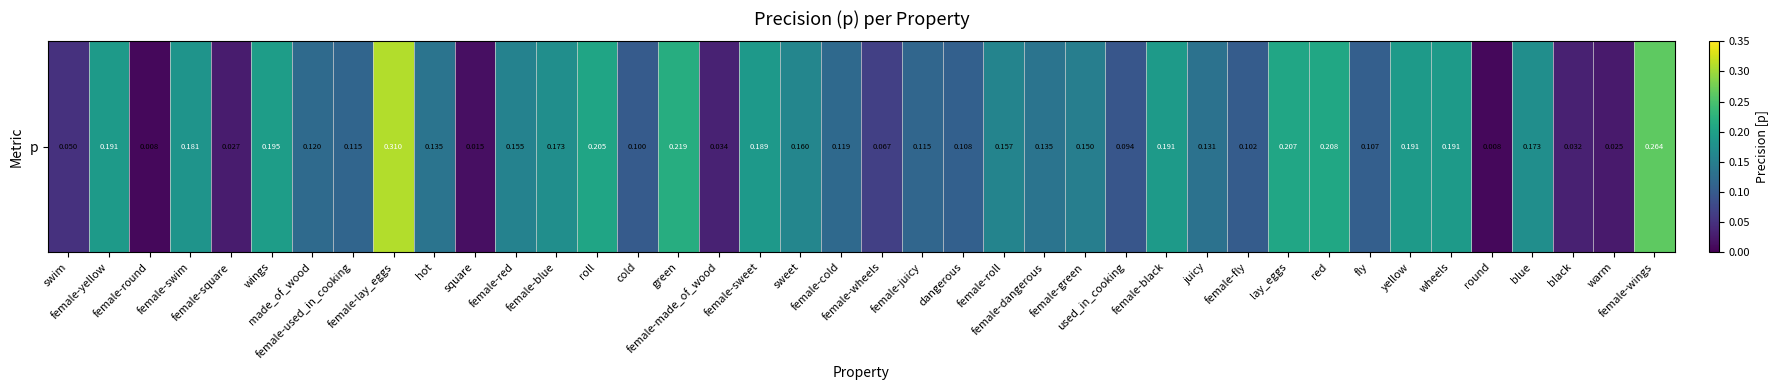

Reading left to right, what are all the values shown in this chart?

0.1	0.2	0.0	0.2	0.0	0.2	0.1	0.1	0.3	0.1	0.0	0.2	0.2	0.2	0.1	0.2	0.0	0.2	0.2	0.1	0.1	0.1	0.1	0.2	0.1	0.1	0.1	0.2	0.1	0.1	0.2	0.2	0.1	0.2	0.2	0.0	0.2	0.0	0.0	0.3